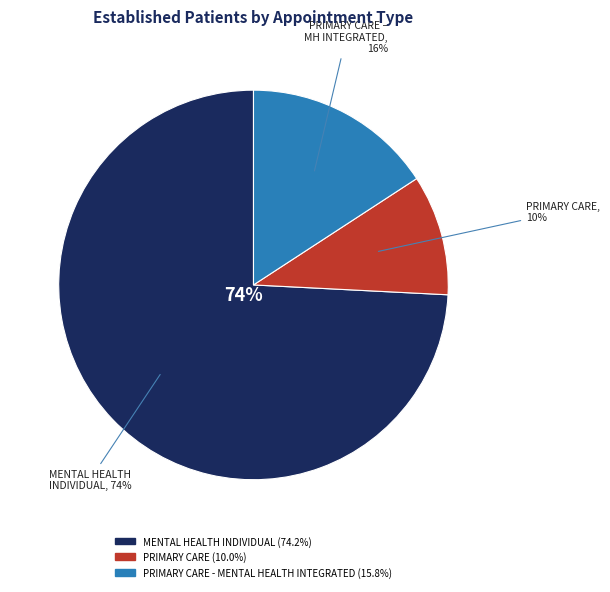

Does PRIMARY CARE - MENTAL HEALTH INTEGRATED account for over 50% of the chart?

No